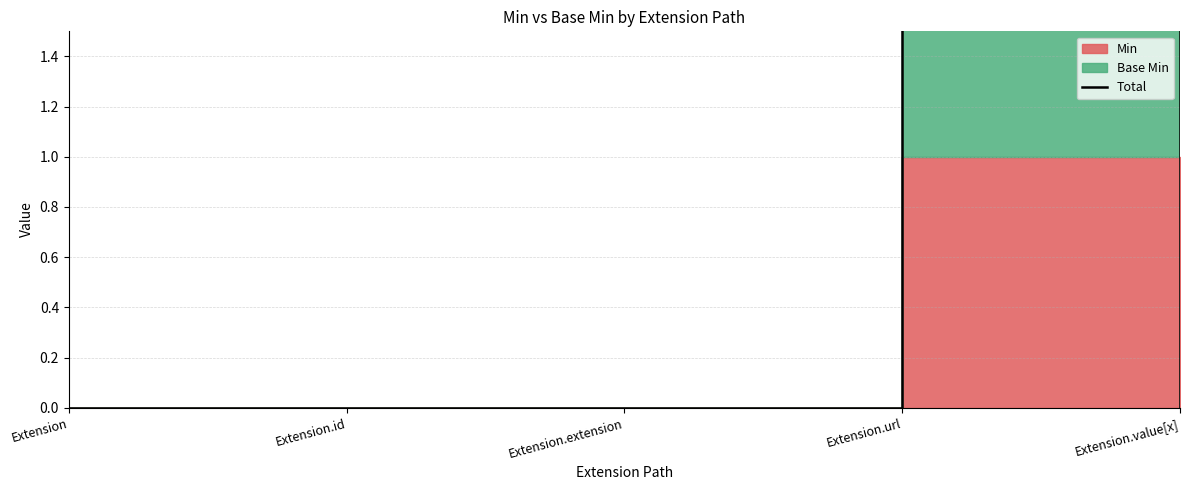

Reading left to right, what are all the values shown in this chart?

0	0	0	2	0